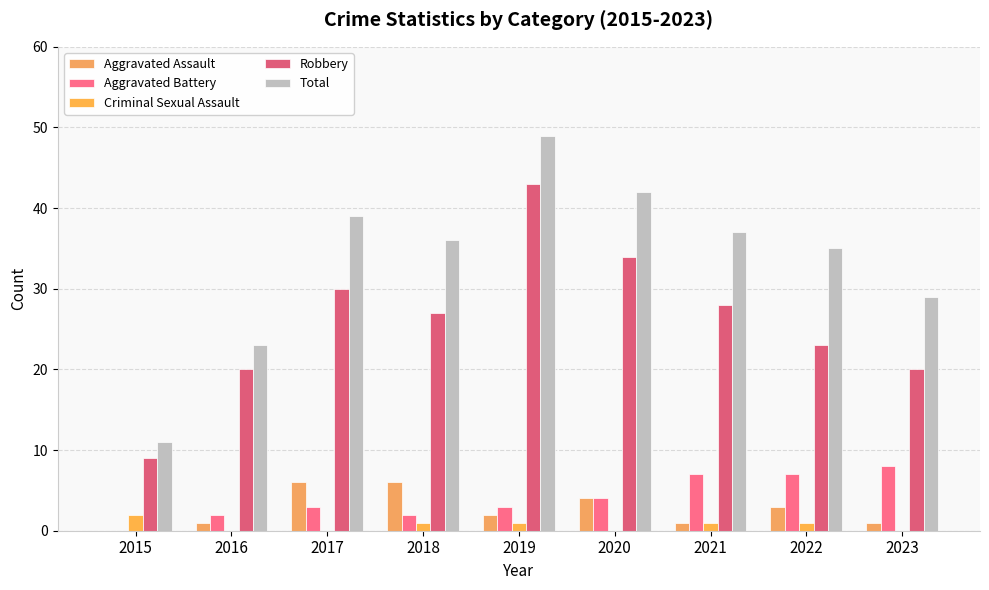

The value of Criminal Sexual Assault at 2023 is -1. True or false?

False